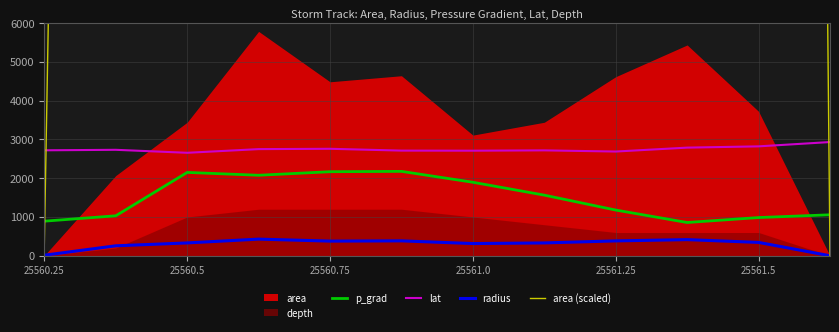

True or false: p_grad and lat intersect in this chart.

False